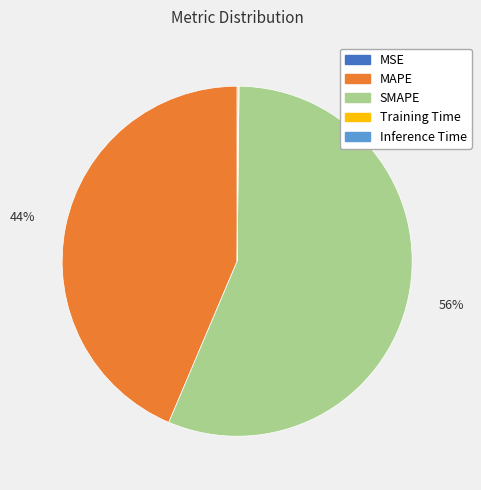

What percentage is the MAPE slice, to the nearest percent?

44%